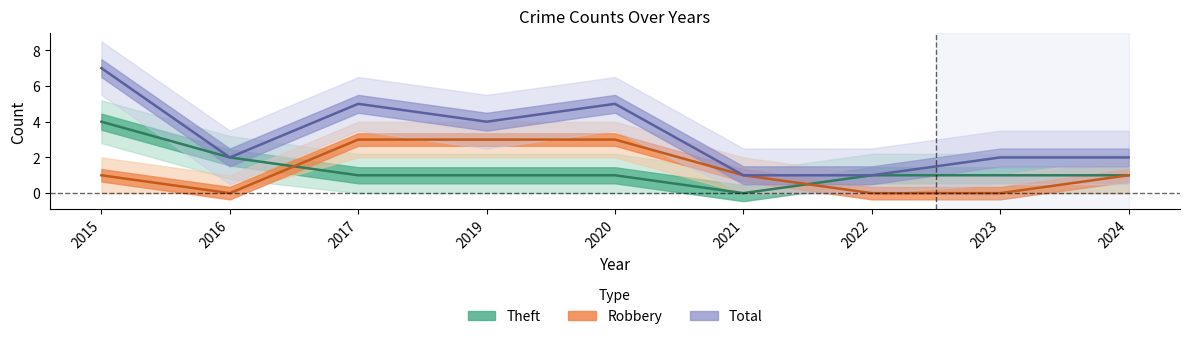

Is the value of Theft at 2023 greater than the value of Total at 2020?

No